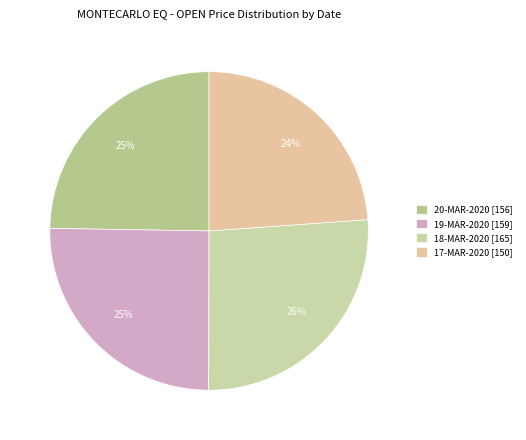

Count the number of slices in the pie.

4